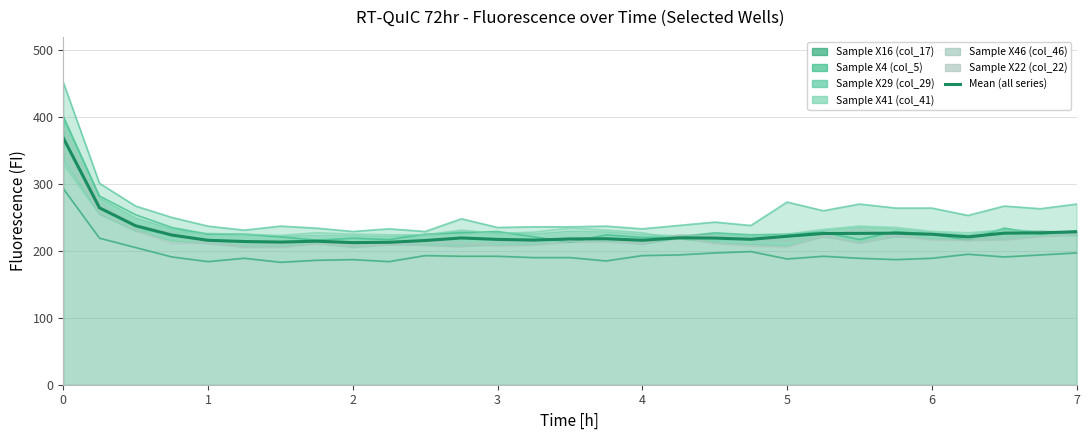

What is the label of the 11th point from the left?

2.5